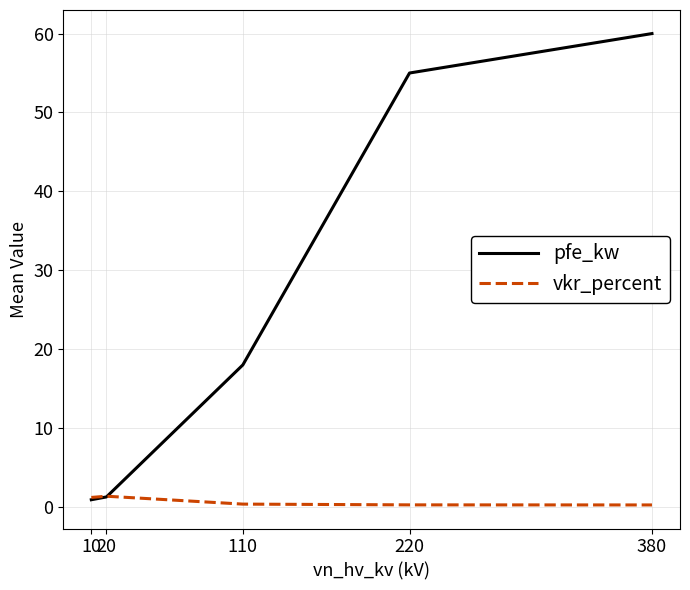

List the series in order of their peak value, lowest first.

vkr_percent, pfe_kw